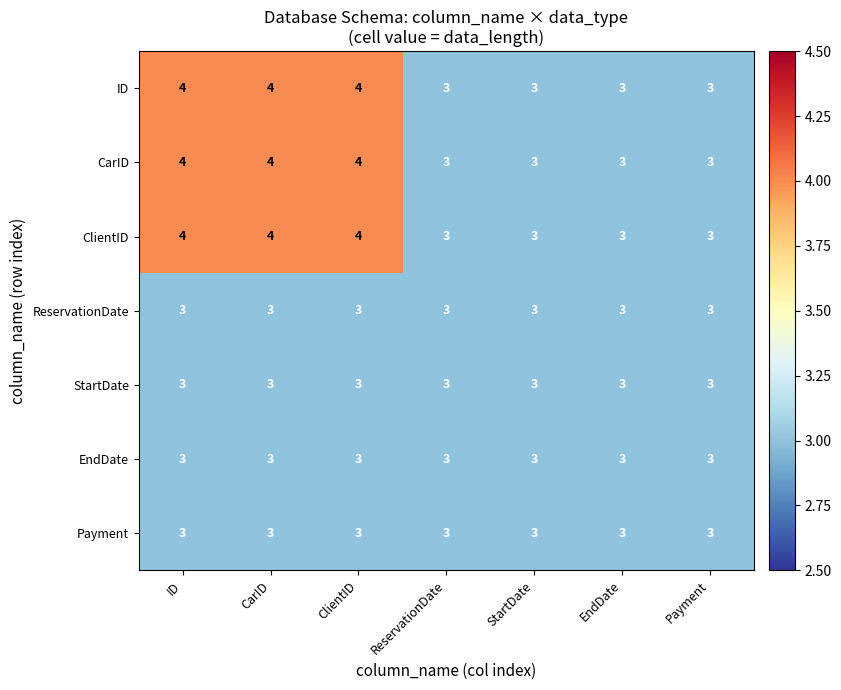

True or false: CarID has a value of 3 at StartDate.

True